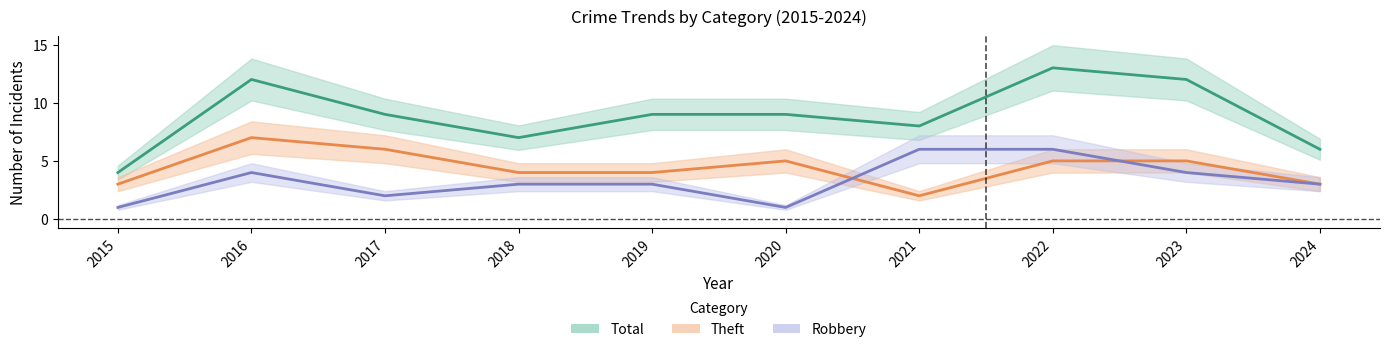

The Robbery series shows 2 at 2017. True or false?

True